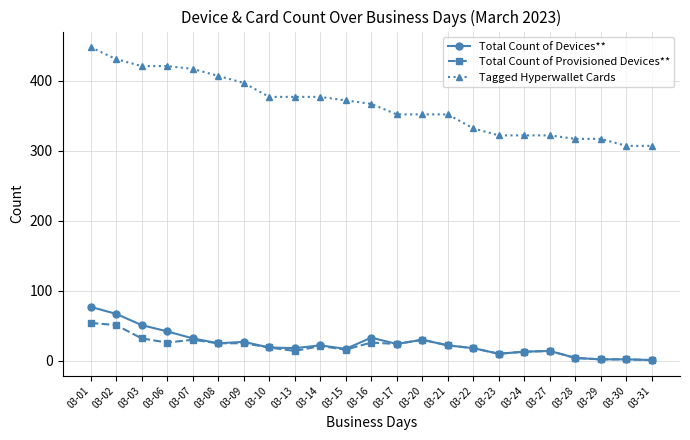

At which label does Tagged Hyperwallet Cards reach its peak?

03-01